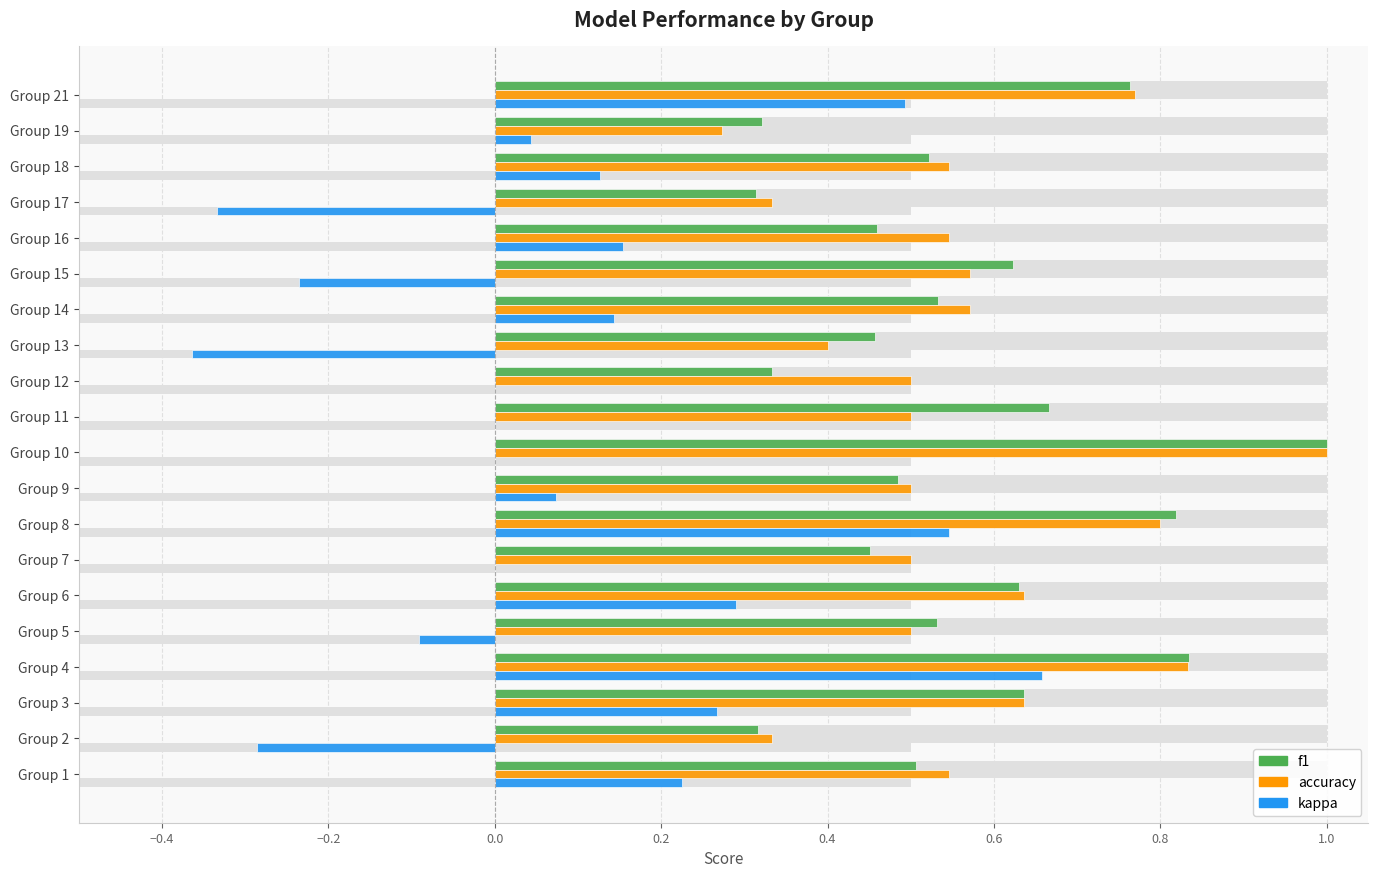

What is the lowest value of the accuracy series?

0.3